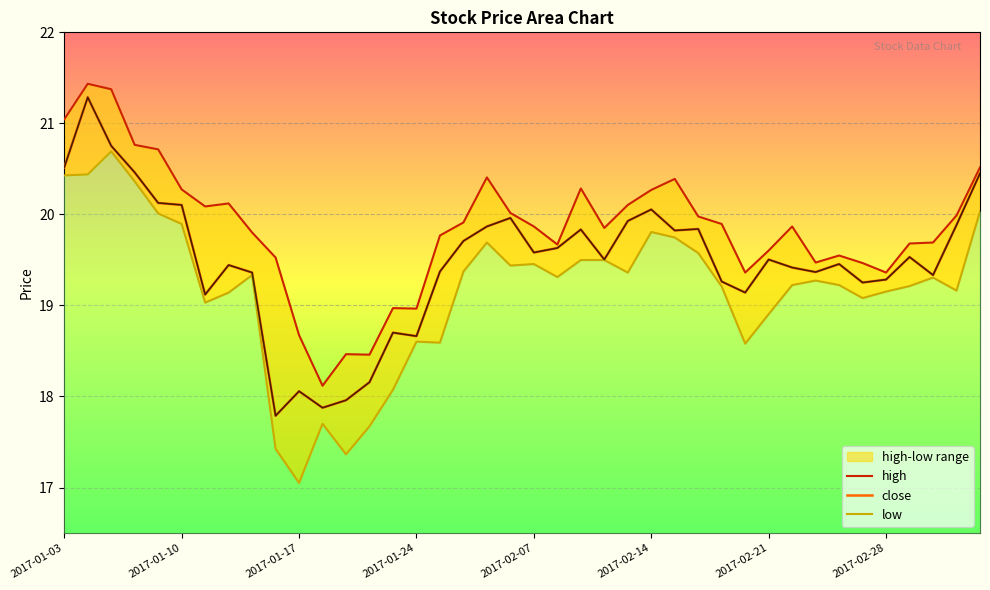

True or false: close and low cross at least once.

False